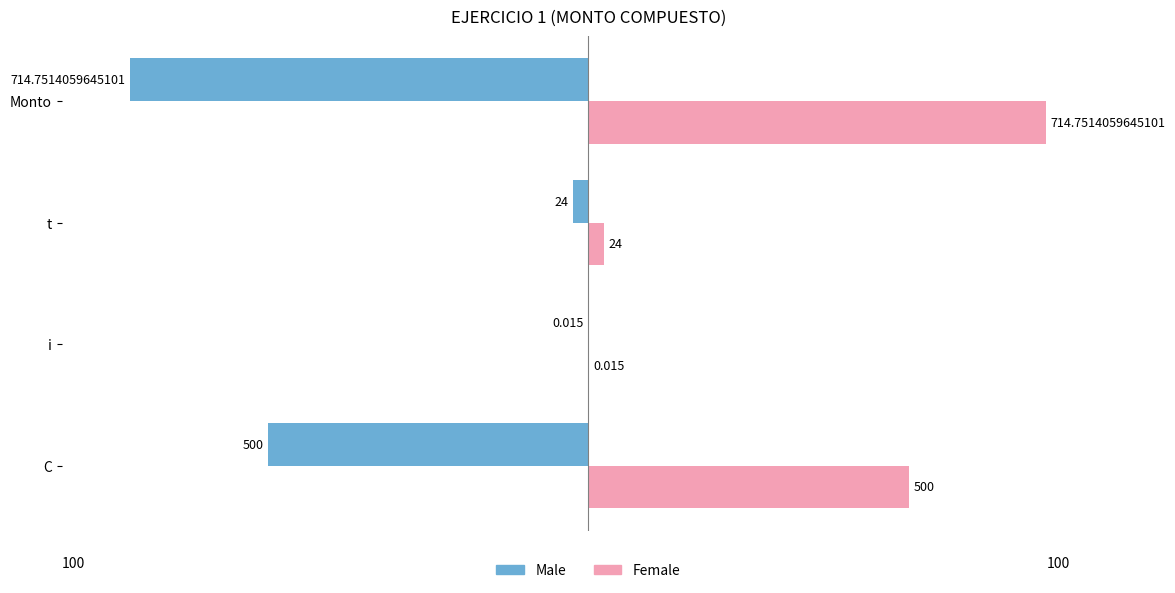

List the series in order of their peak value, highest first.

Female, Male